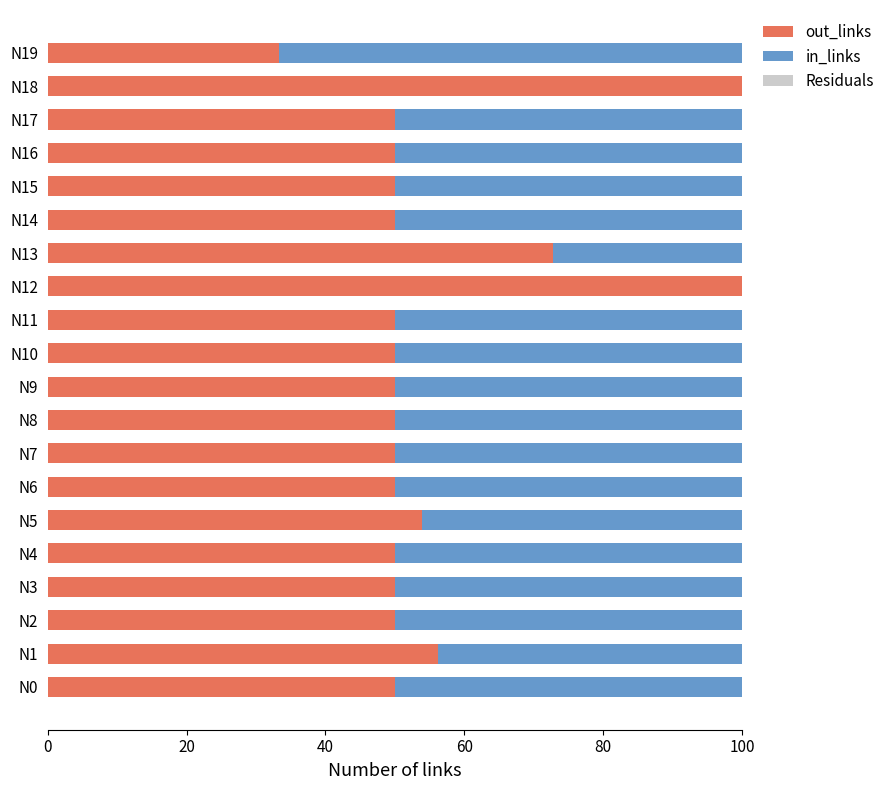

The out_links series shows 25.7 at N16. True or false?

False